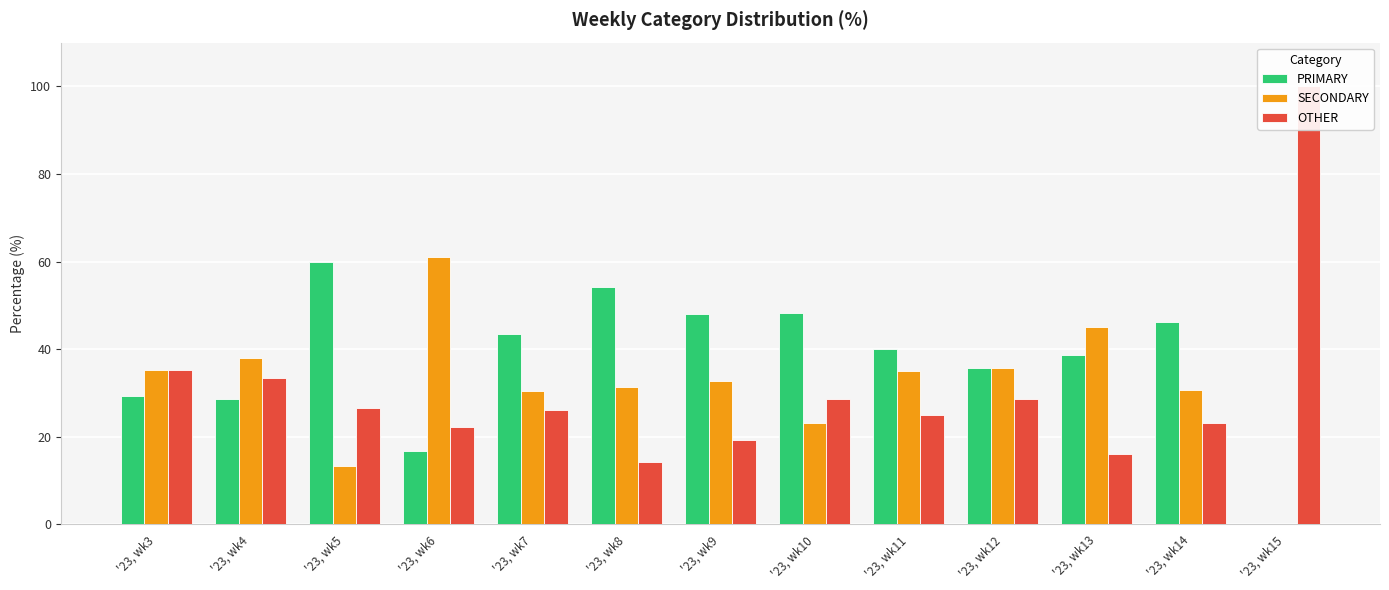

Which category has the highest value in the OTHER series?

'23, wk15